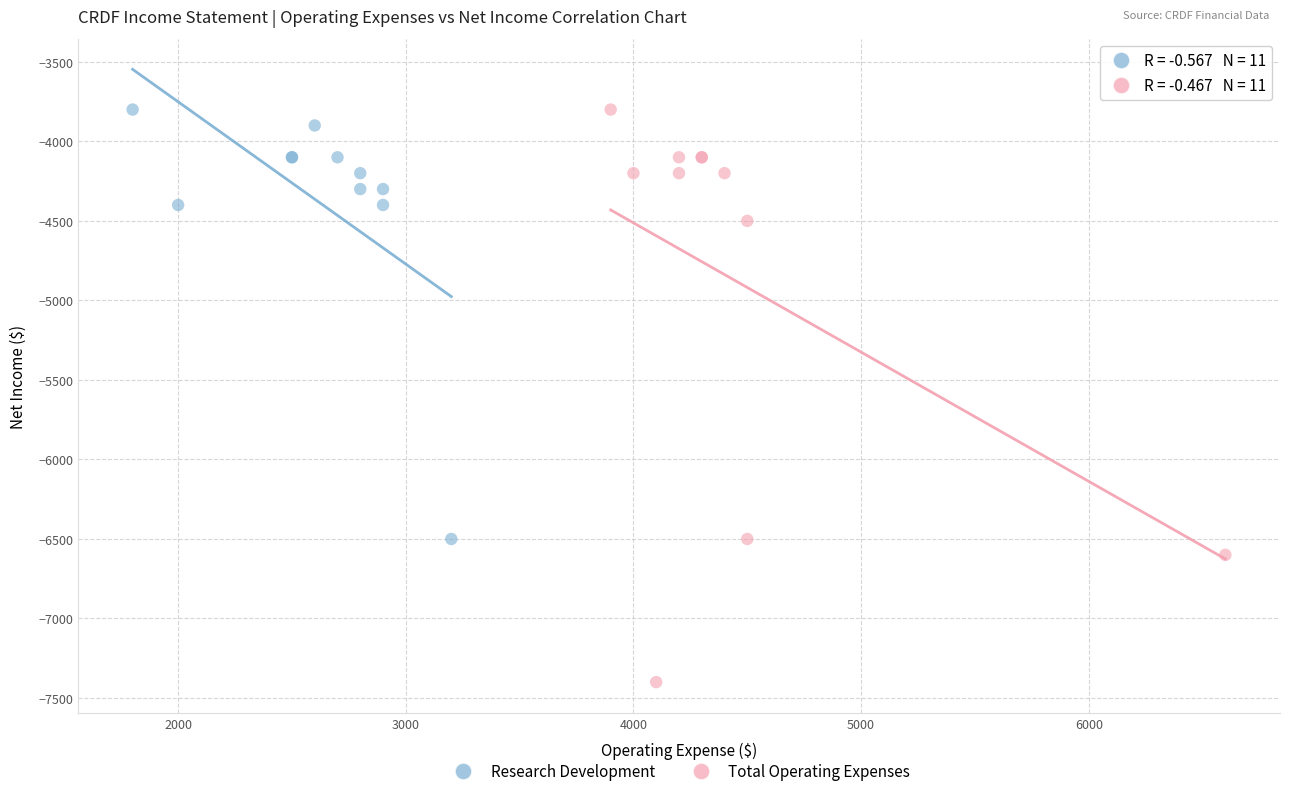

Which series contains the lowest Y value?

Total Operating Expenses